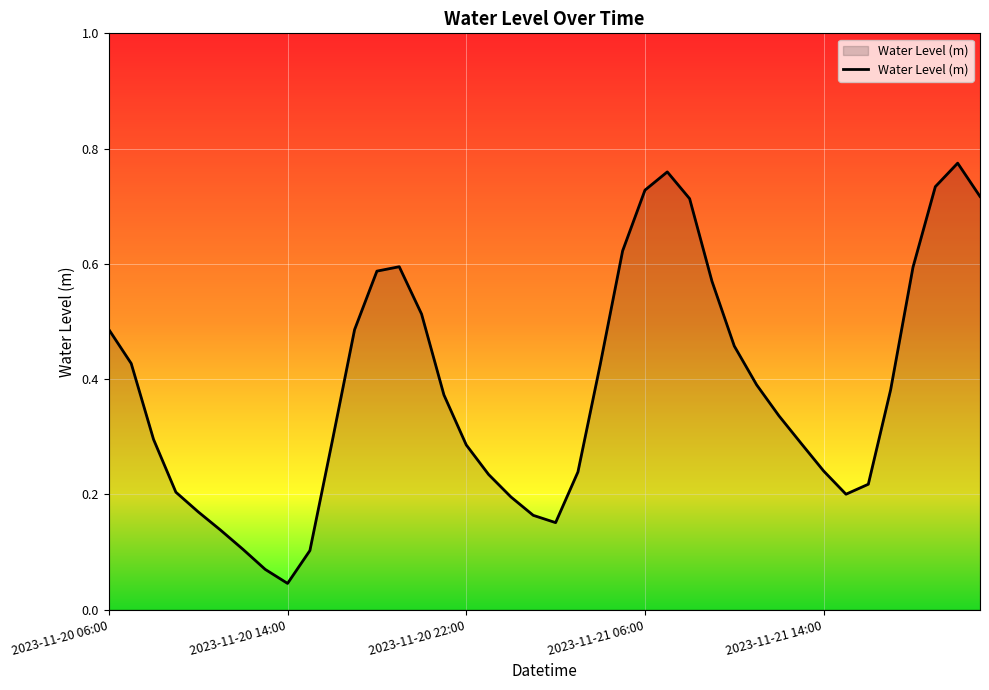

Does the chart have visible grid lines?

Yes